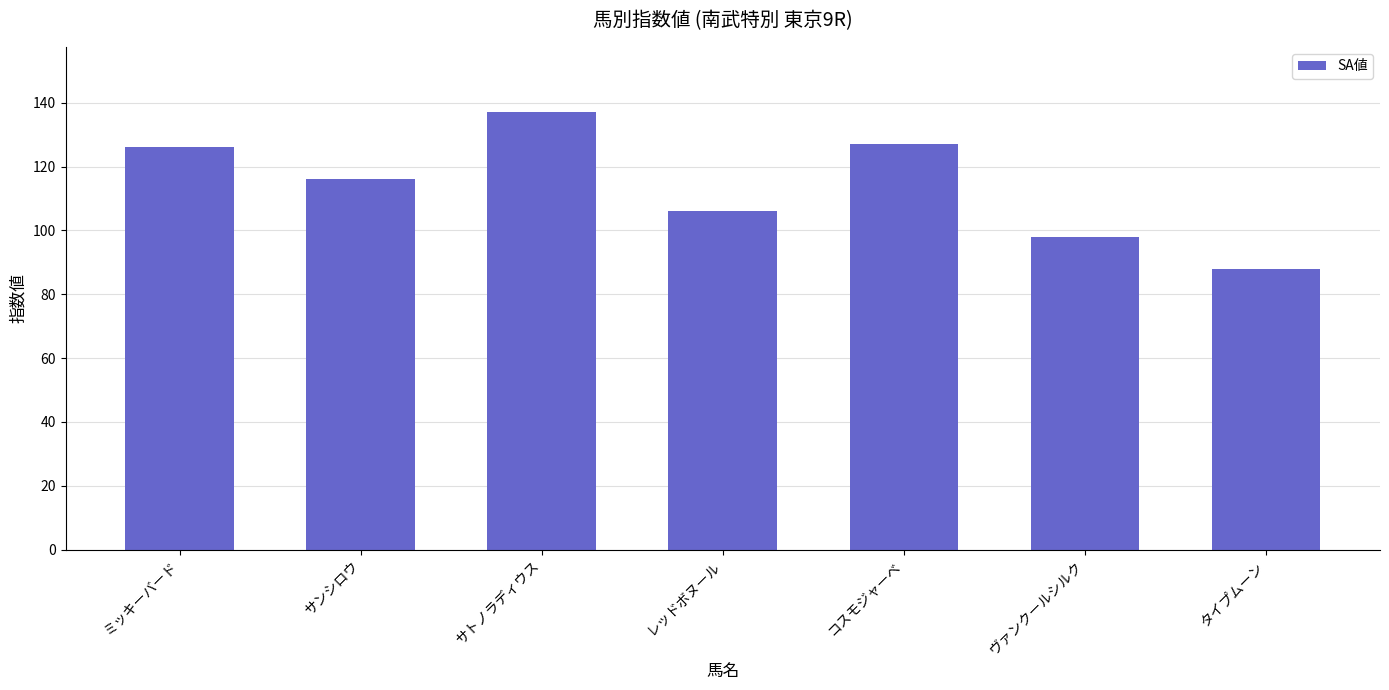

At which label does the data first exceed 116?

ミッキーバード